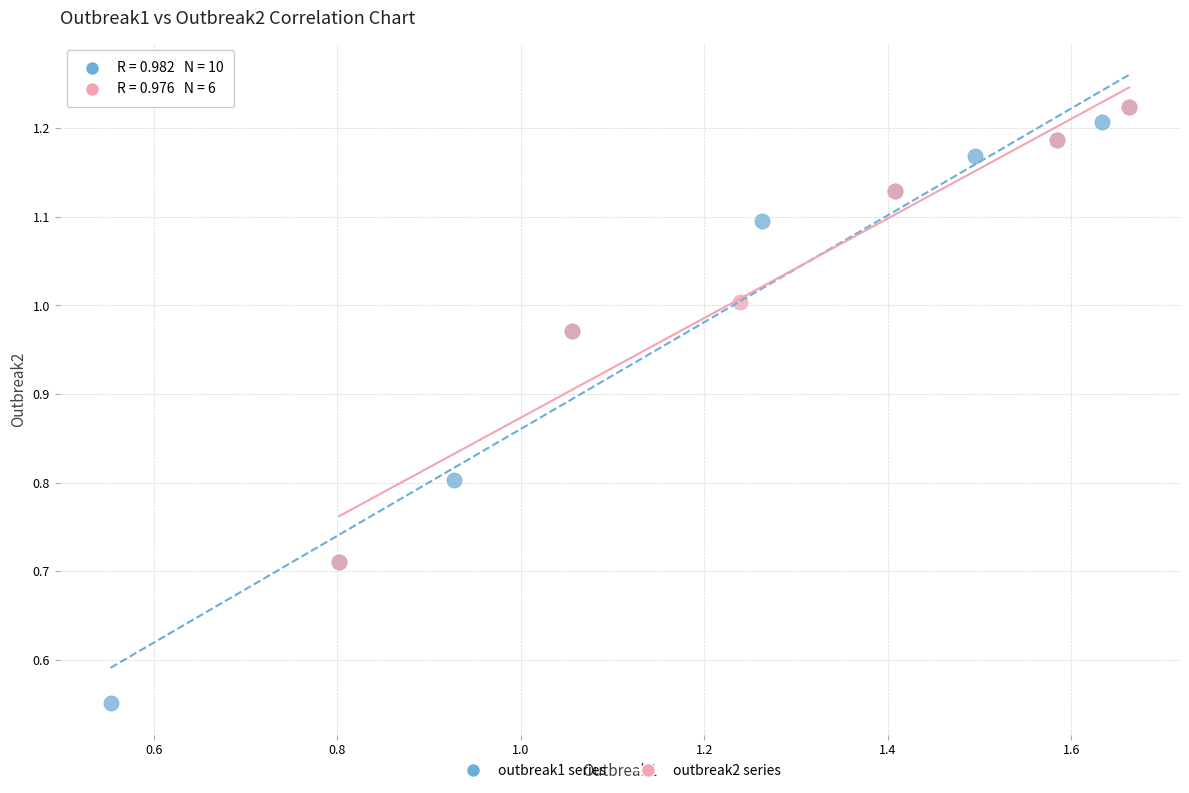

Which series has the widest spread of Y values?

outbreak1 series